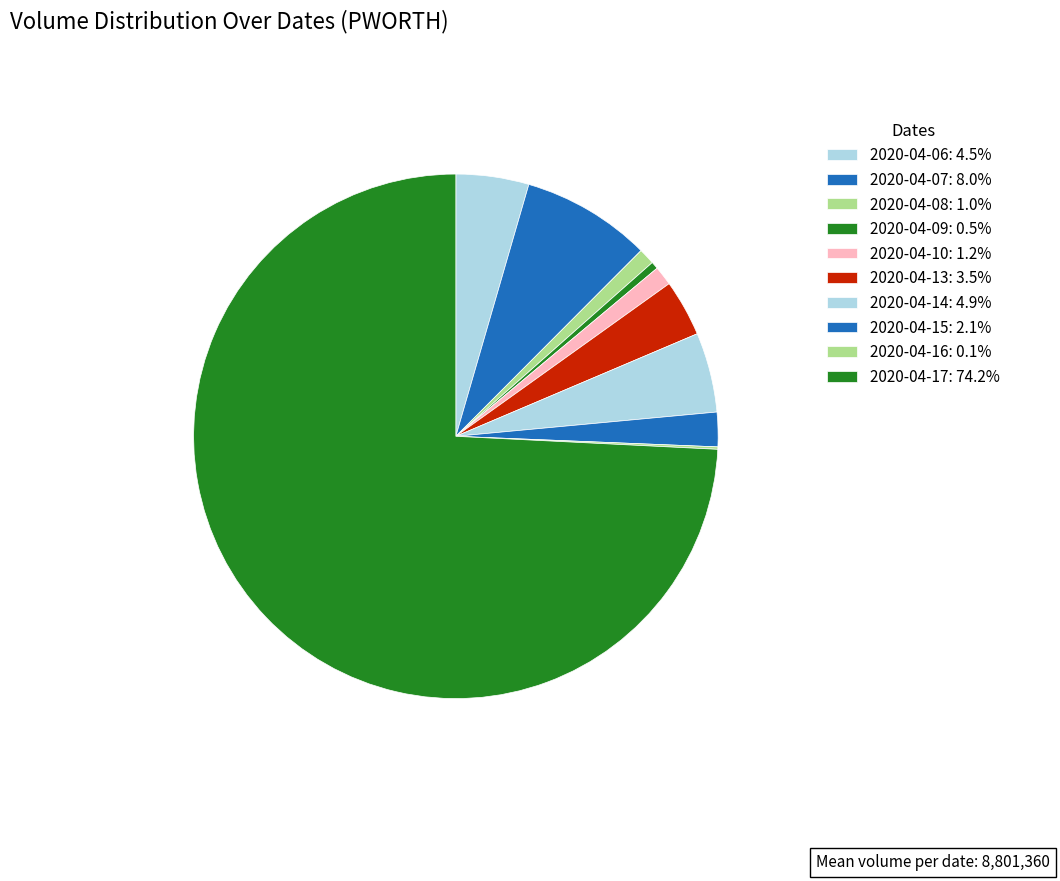

Is 2020-04-13 the majority of the pie?

No